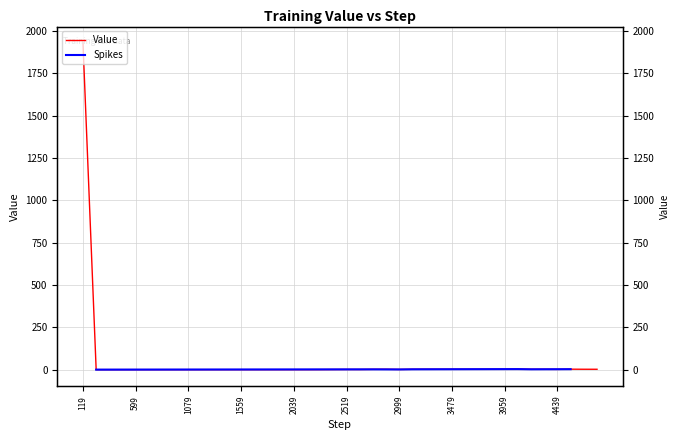

What is the greatest value displayed?

1929.6